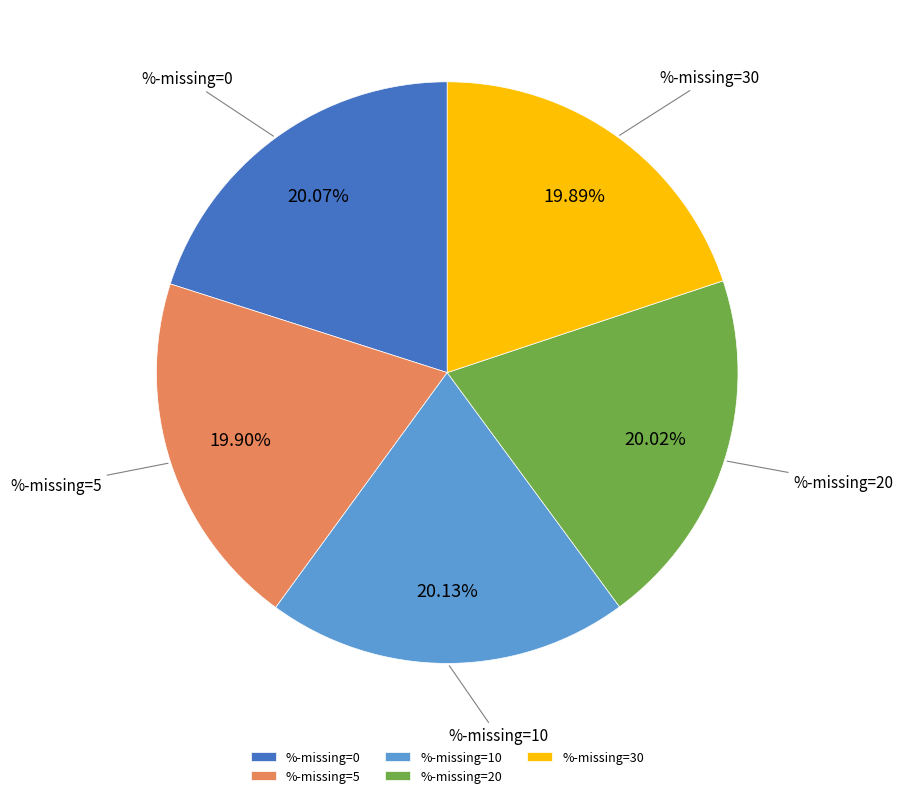

Is %-missing=30 the majority of the pie?

No